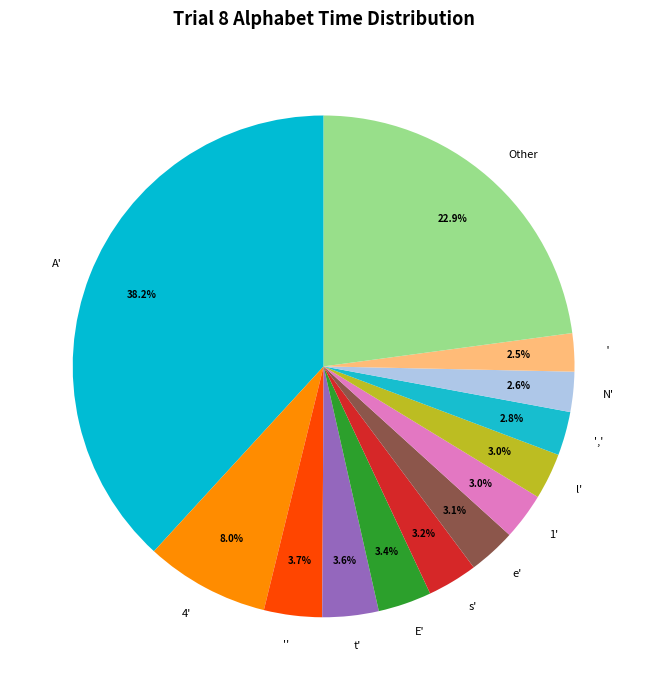

To the nearest percent, what is the average slice percentage?

8%